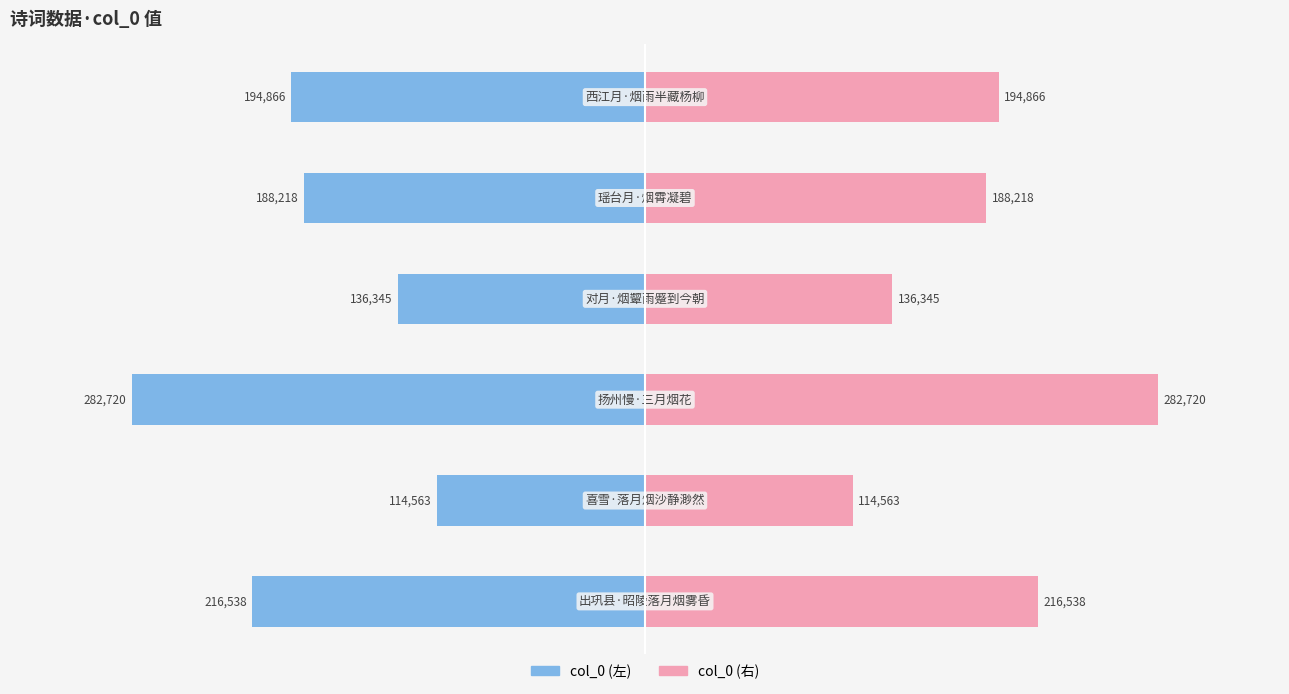

What is the difference between the second highest and minimum values in the col_0 (右) series?

101975